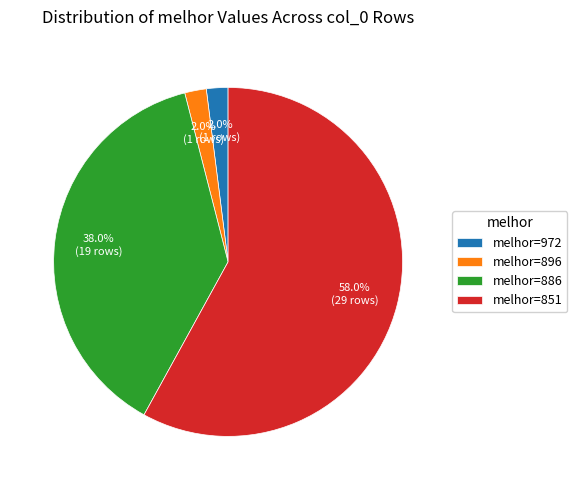

What is the total percentage of melhor=896 and melhor=972?

4.0%